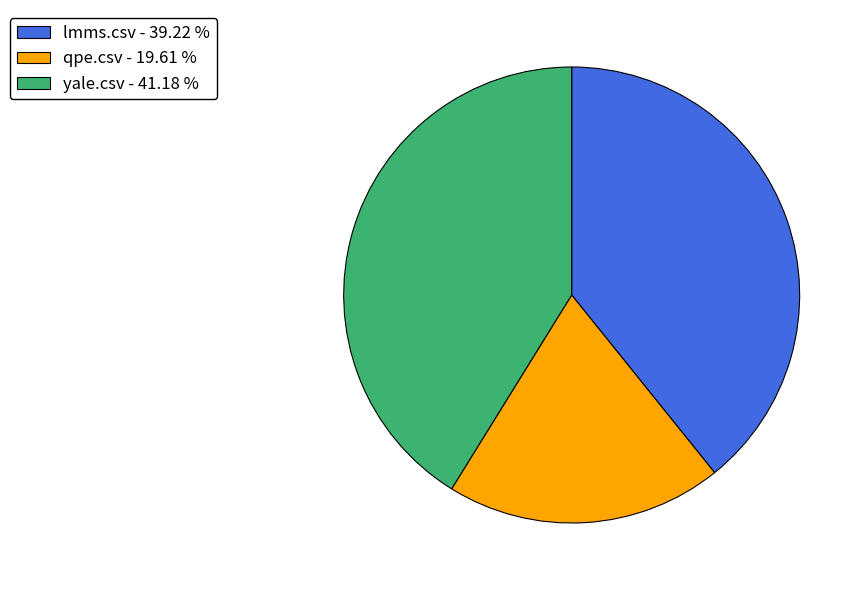

Does qpe.csv represent more than half of the total?

No